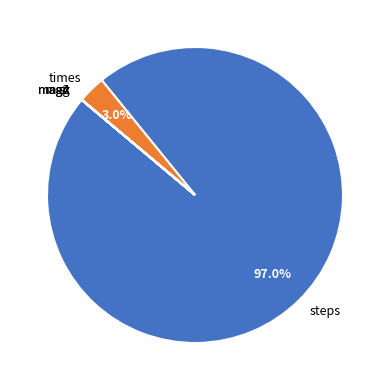

The times slice represents 3% of the pie. True or false?

True